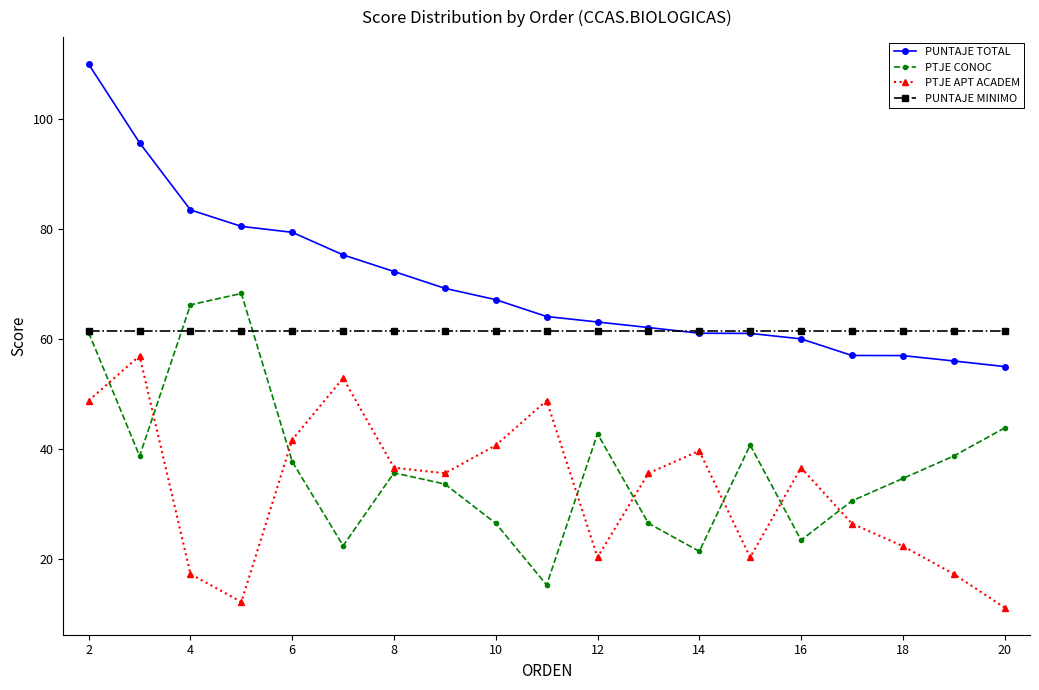

List the series in order of their peak value, lowest first.

PTJE APT ACADEM, PUNTAJE MINIMO, PTJE CONOC, PUNTAJE TOTAL